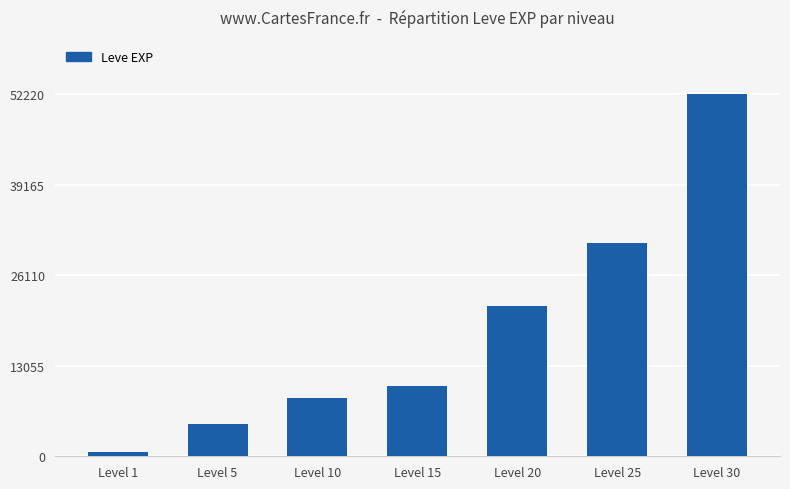

Reading left to right, transcribe all the data shown in this chart.

Level 1=630	Level 5=4660	Level 10=8430	Level 15=10100	Level 20=21600	Level 25=30820	Level 30=52220